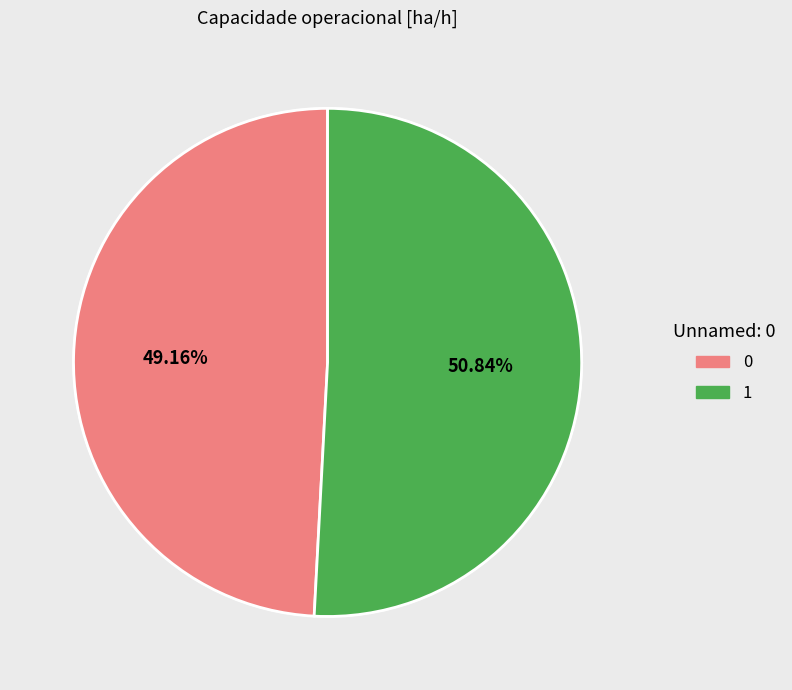

Is the sum of 0 and 1 greater than half?

Yes